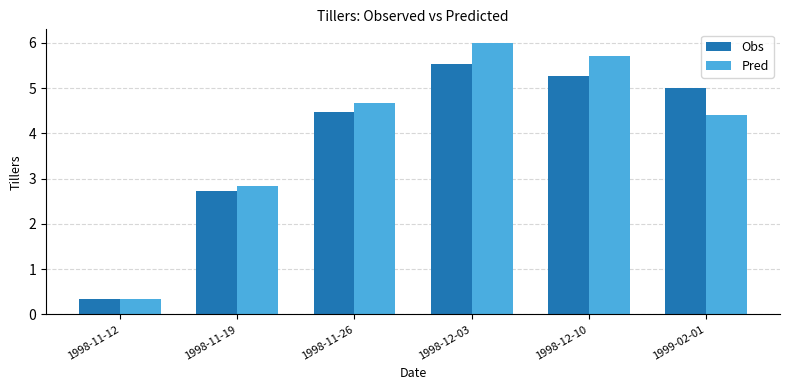

Reading right to left, what are all the values shown in this chart?

Obs: 1999-02-01=5.0	1998-12-10=5.3	1998-12-03=5.5	1998-11-26=4.5	1998-11-19=2.7	1998-11-12=0.3
Pred: 1999-02-01=4.4	1998-12-10=5.7	1998-12-03=6.0	1998-11-26=4.7	1998-11-19=2.8	1998-11-12=0.3